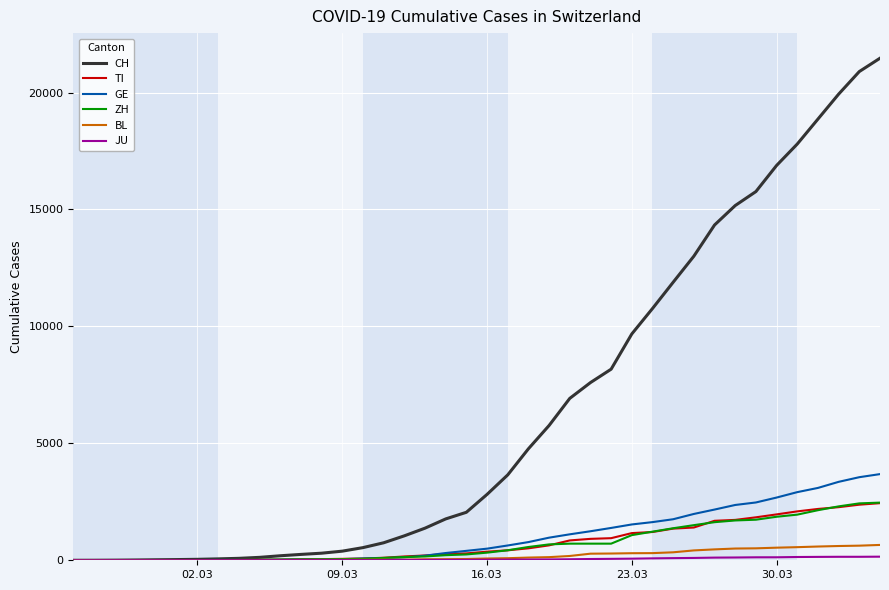

Which series has the widest spread of values?

CH